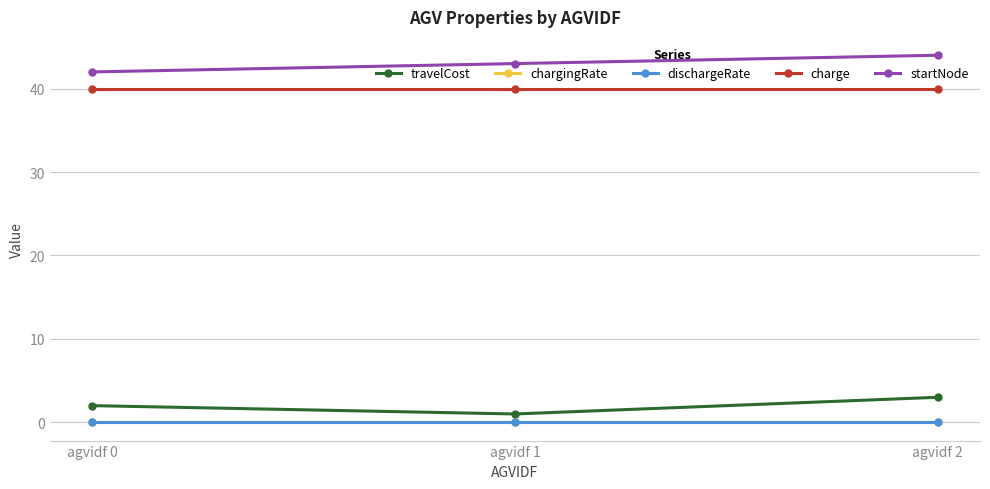

What is the difference between the maximum and minimum values in the startNode series?

2.0